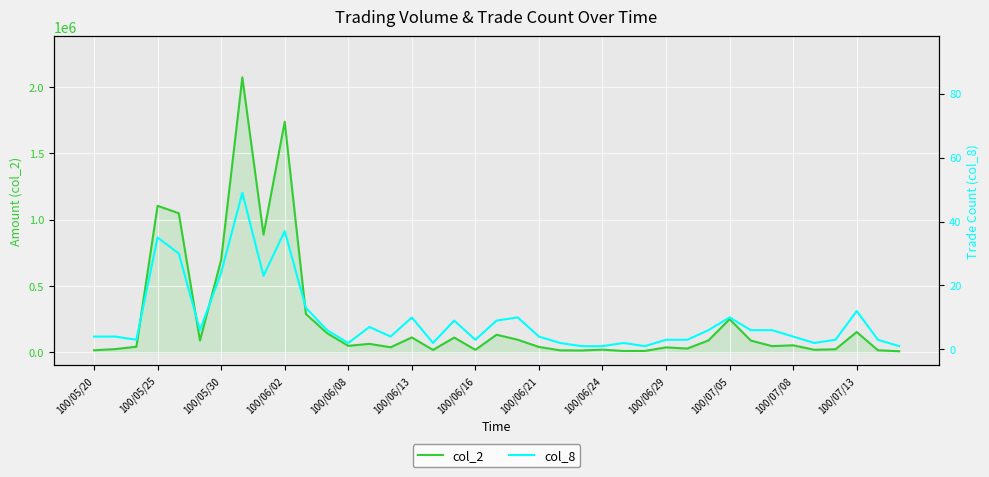

Is the value of col_2 at 100/06/24 greater than the value of col_8 at 27?

Yes